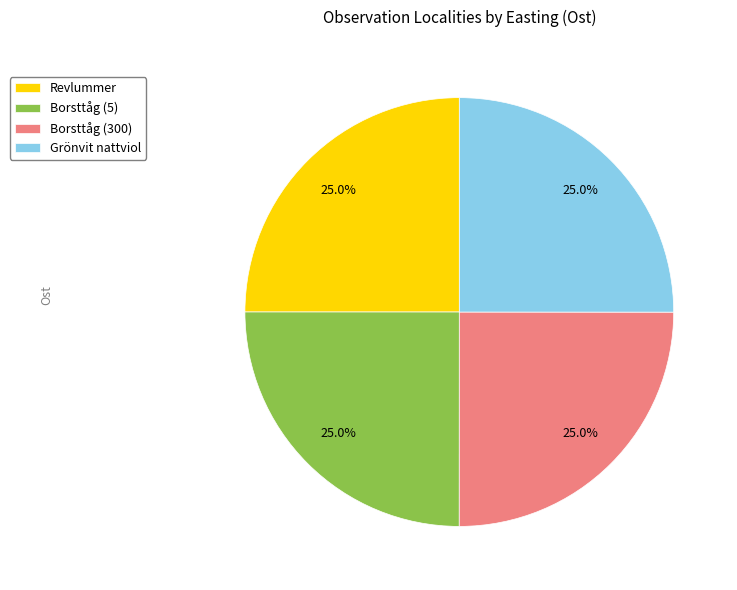

How many segments does this pie chart have?

4